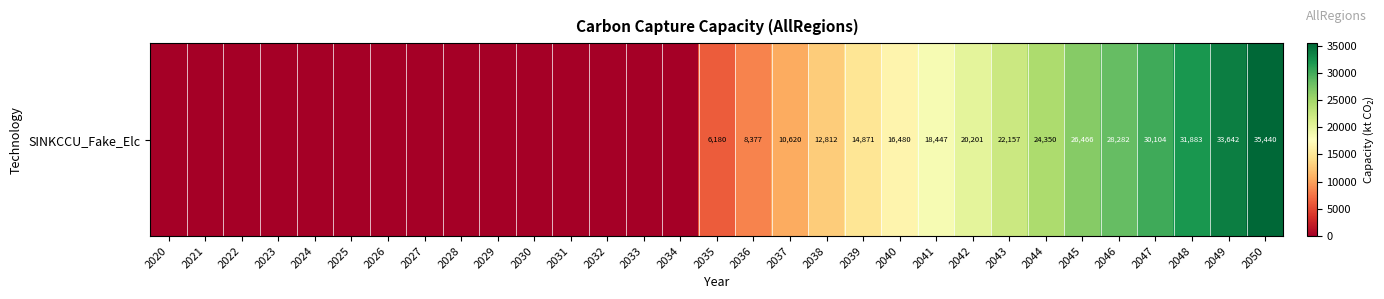

List the labels in order of value, smallest first.

2020, 2021, 2022, 2023, 2024, 2025, 2026, 2027, 2028, 2029, 2030, 2031, 2032, 2033, 2034, 2035, 2036, 2037, 2038, 2039, 2040, 2041, 2042, 2043, 2044, 2045, 2046, 2047, 2048, 2049, 2050